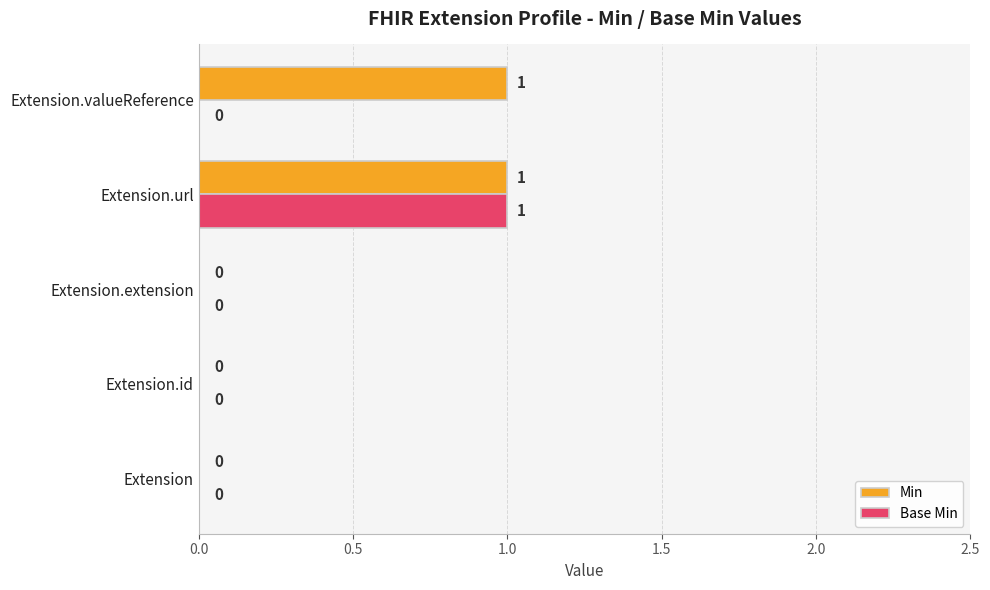

True or false: Base Min has a value of -1 at Extension.id.

False